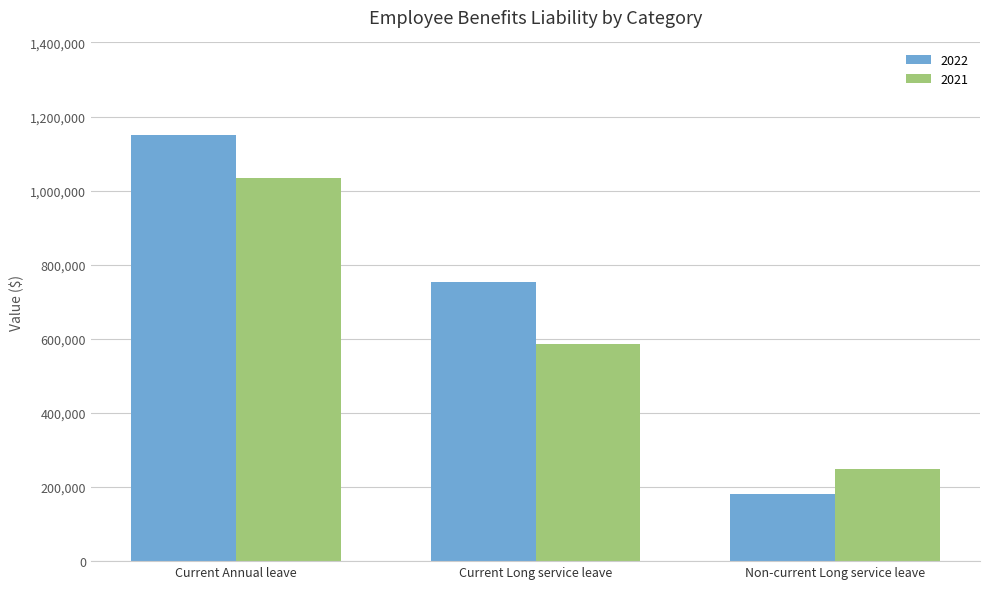

Which series has the largest total across all categories?

2022